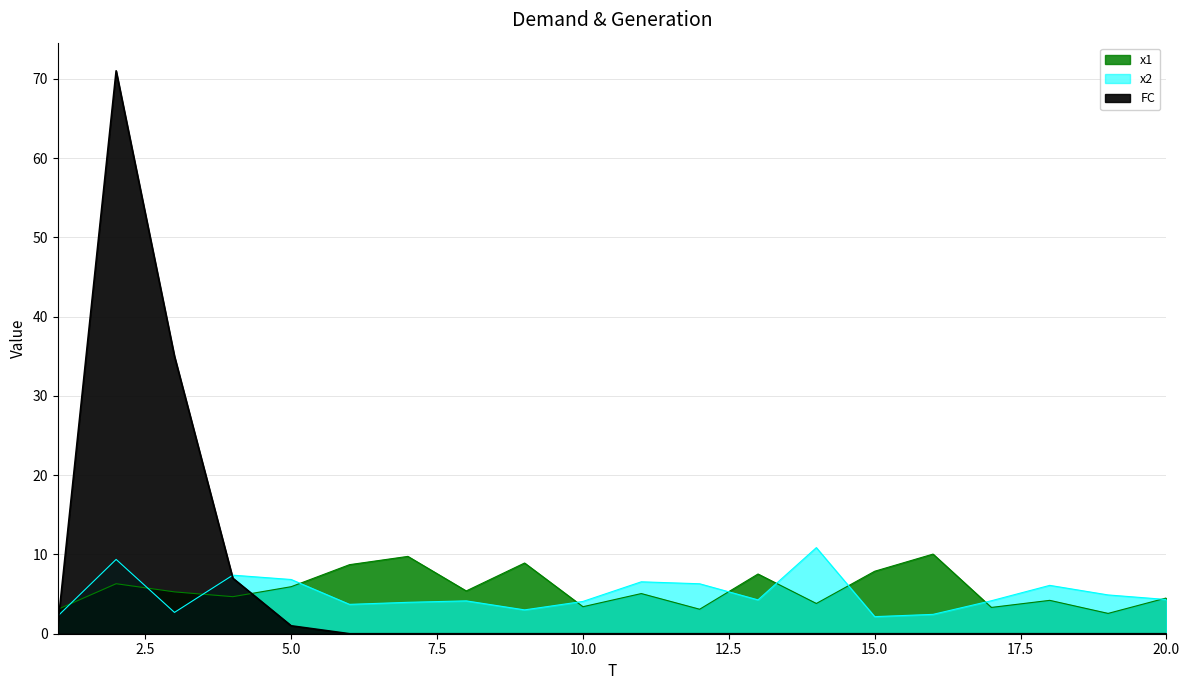

Rank the series by their maximum value, from lowest to highest.

x1, x2, FC